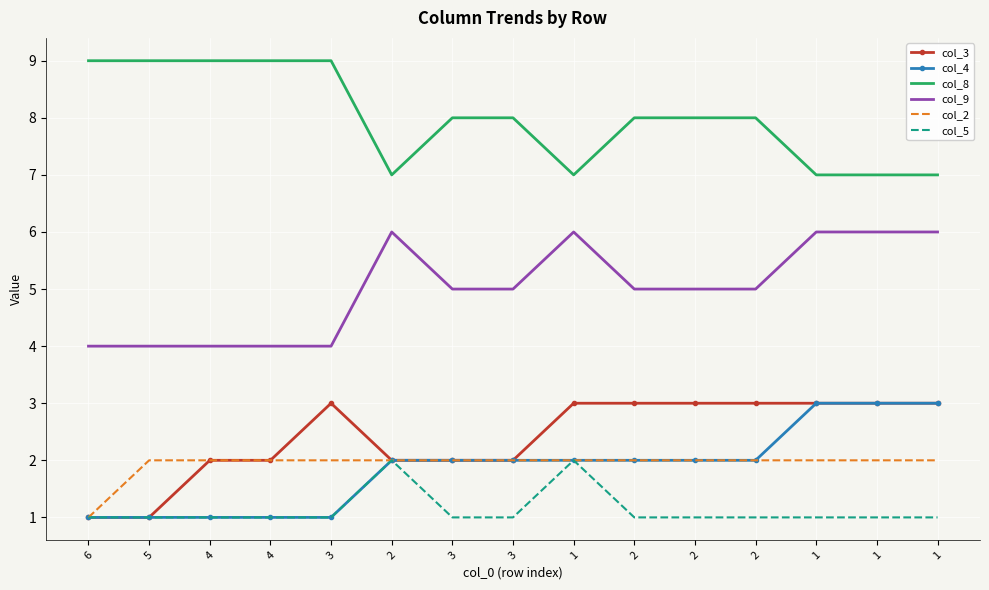

What are all the series names shown in the legend?

col_3, col_4, col_8, col_9, col_2, col_5